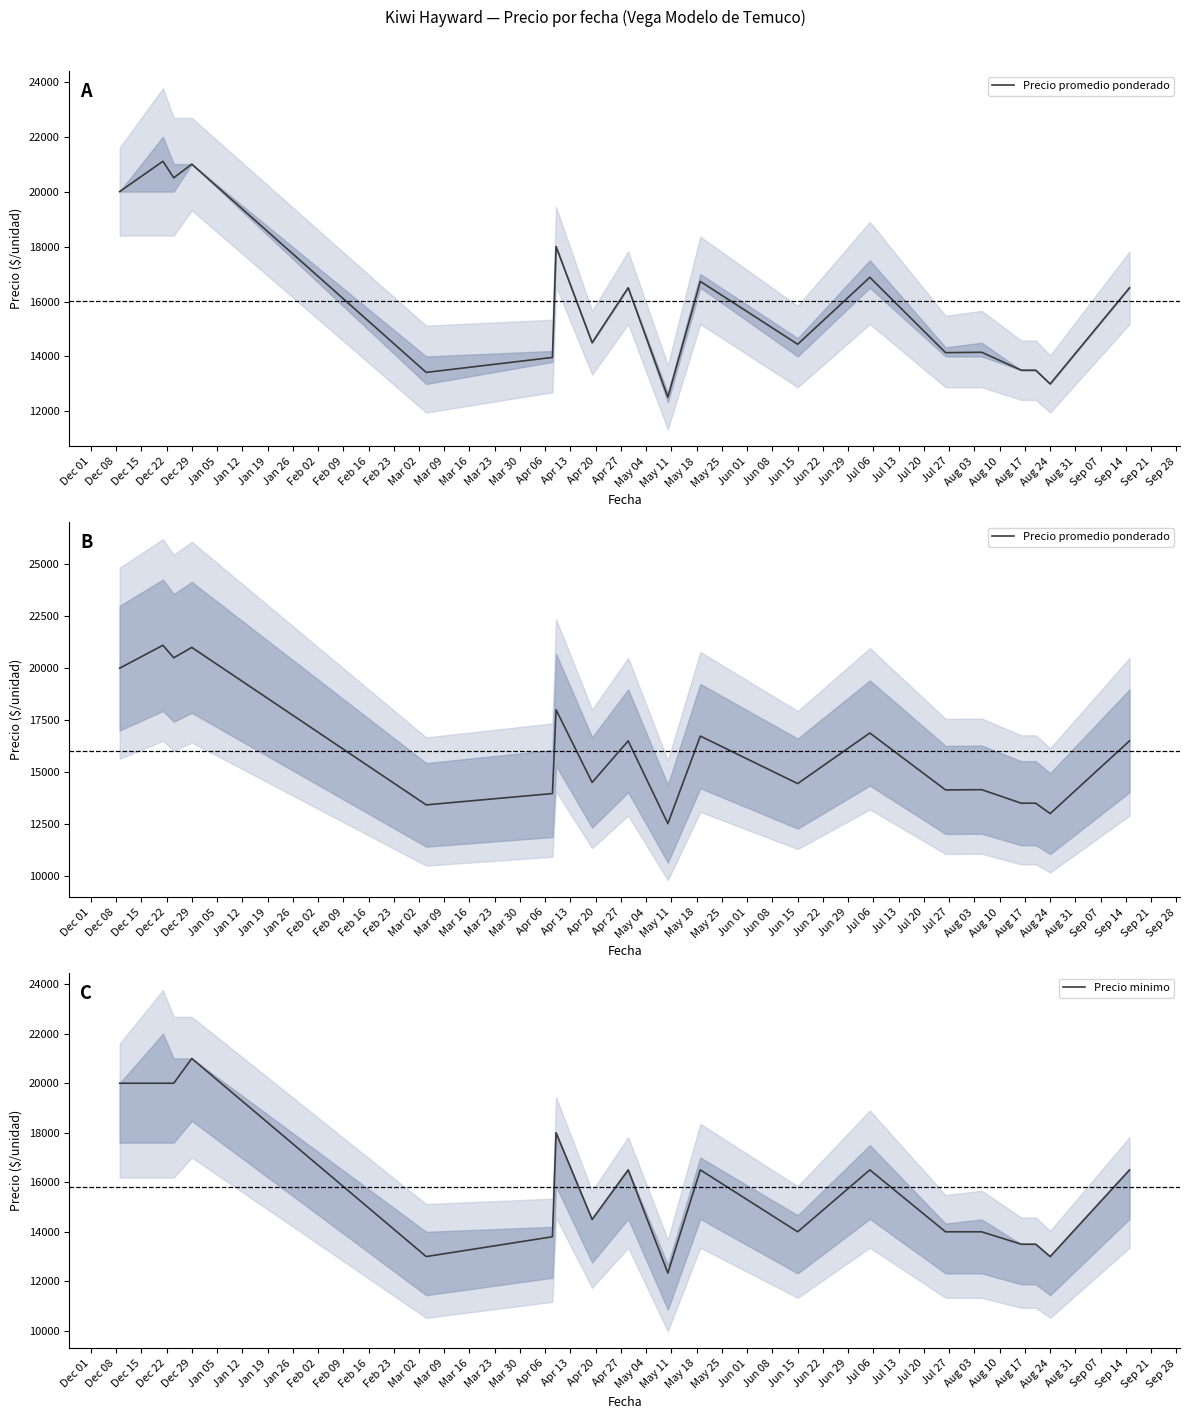

How many interior local peaks does the Precio minimo series have?

5